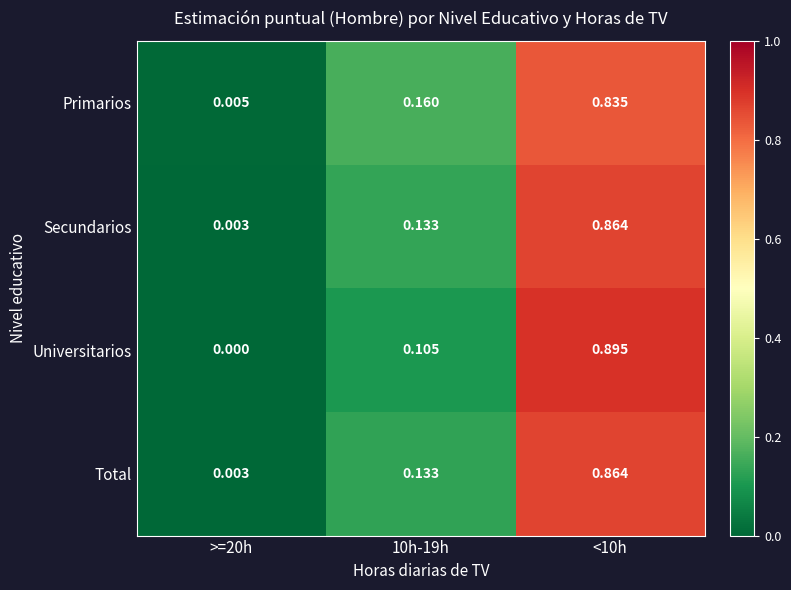

How many distinct data groups are displayed?

4